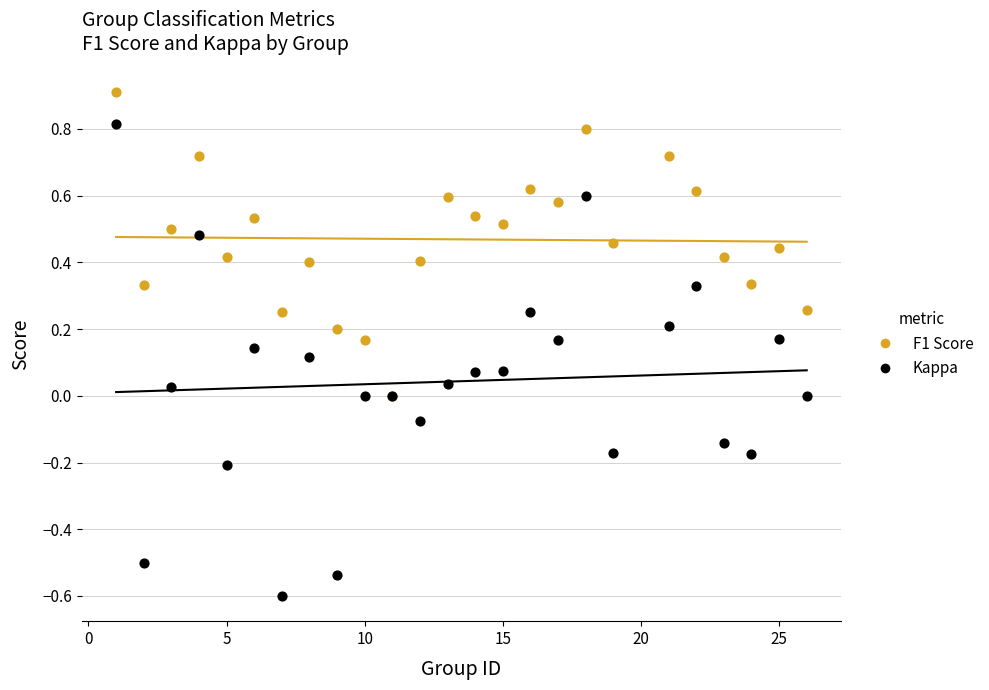

What are all the series names shown in the legend?

F1 Score, Kappa